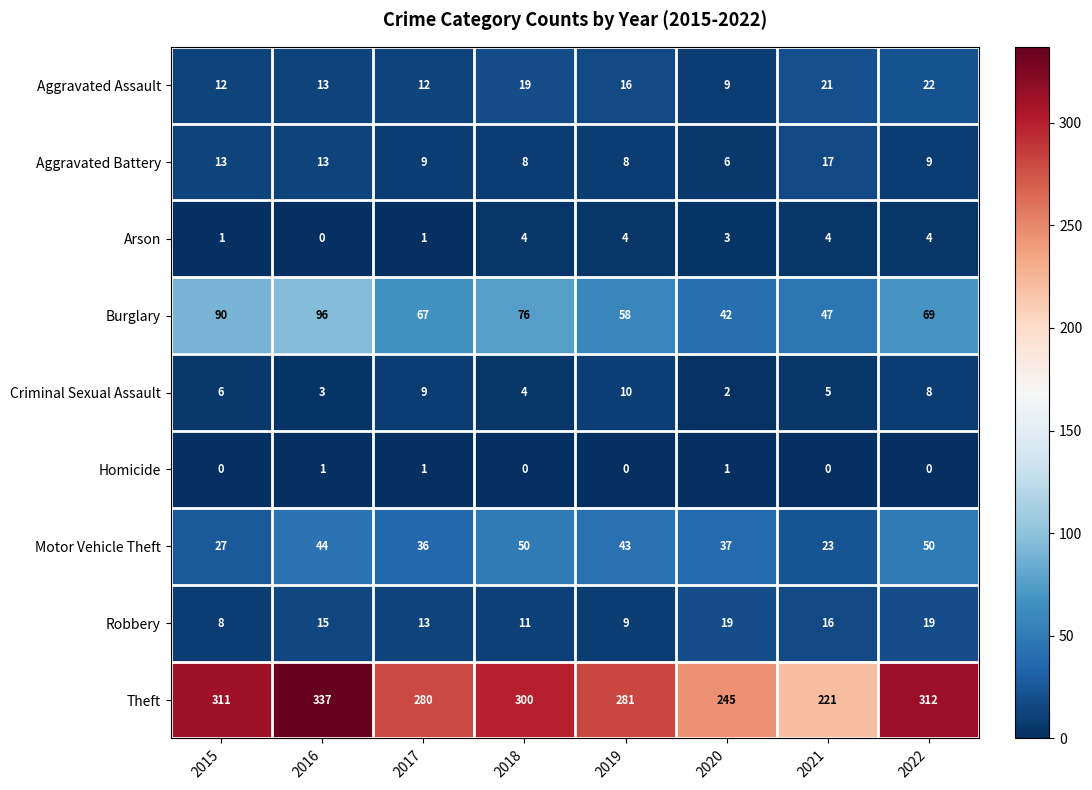

At 2022, list the series in order from largest to smallest.

Theft, Burglary, Motor Vehicle Theft, Aggravated Assault, Robbery, Aggravated Battery, Criminal Sexual Assault, Arson, Homicide